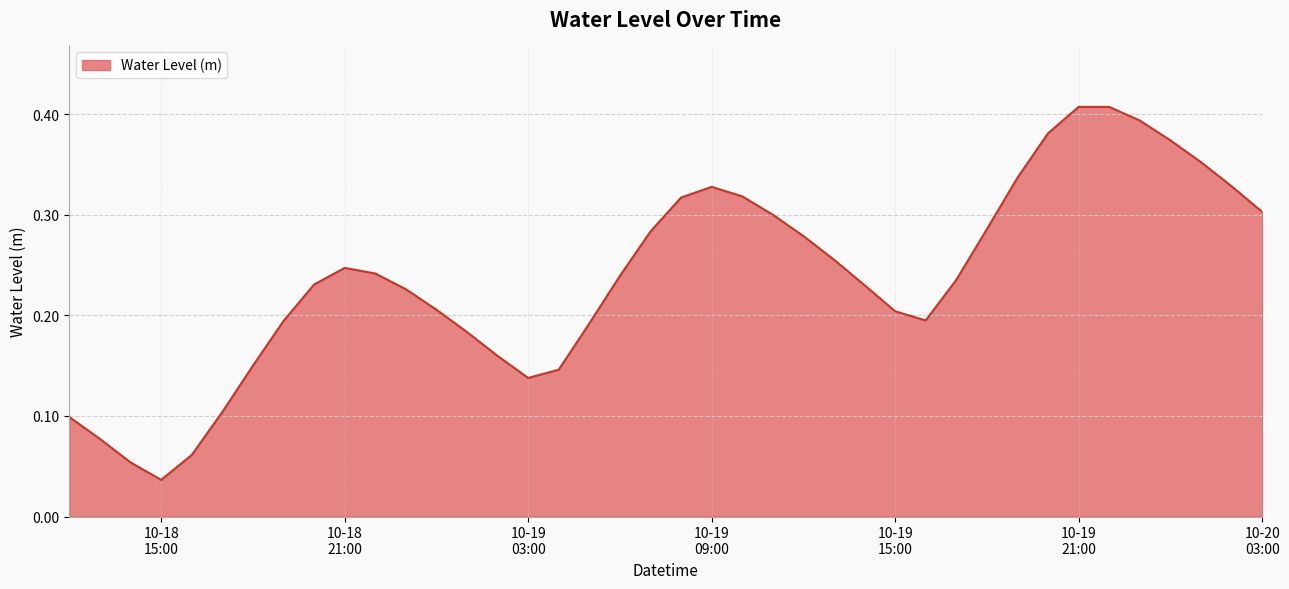

How many lines are shown in the chart?

1